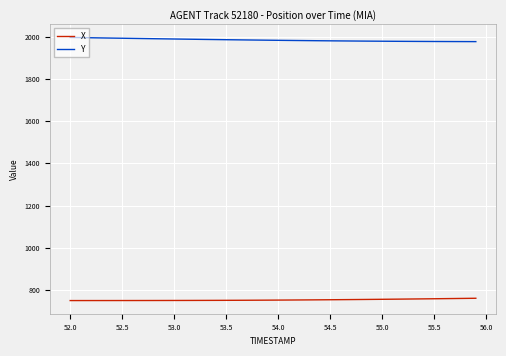

True or false: X and Y intersect in this chart.

False